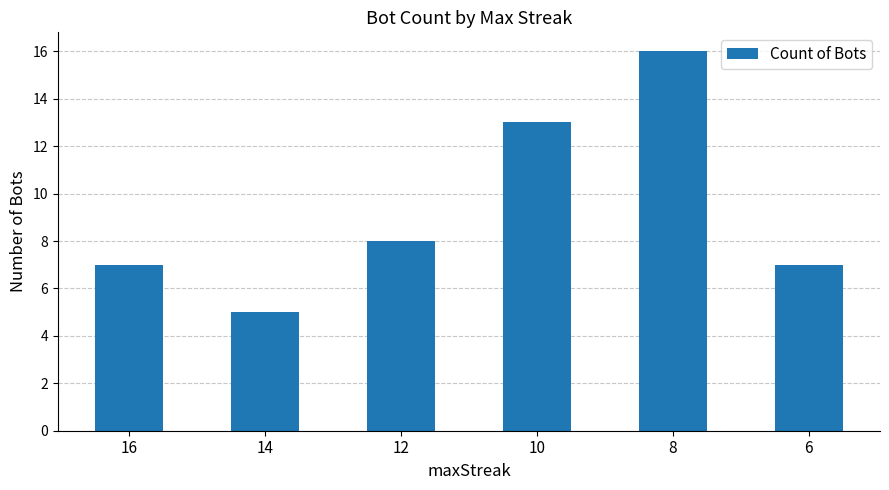

The value at 8 is 24. True or false?

False